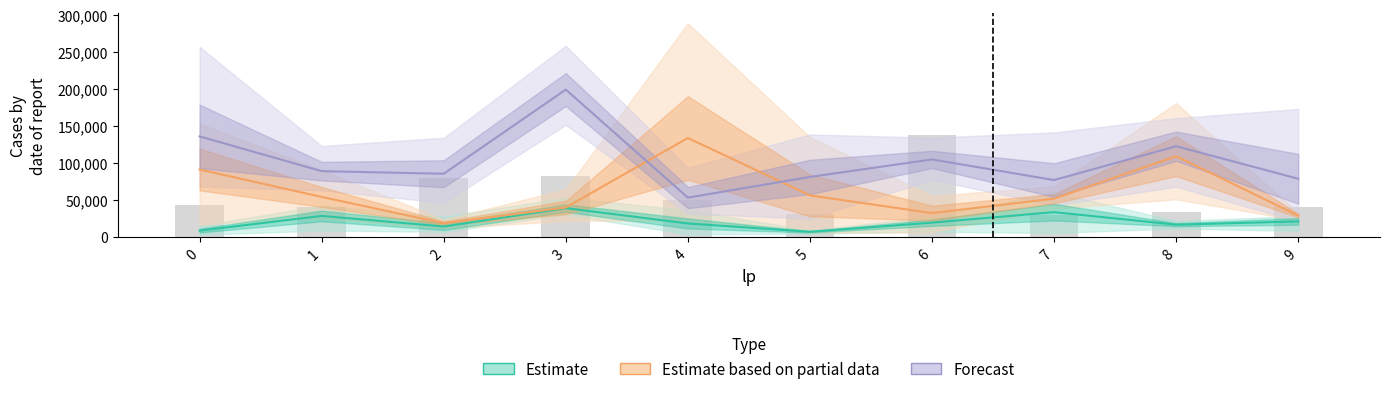

List the labels in order of value, smallest first.

7, 5, 8, 9, 1, 0, 4, 2, 3, 6